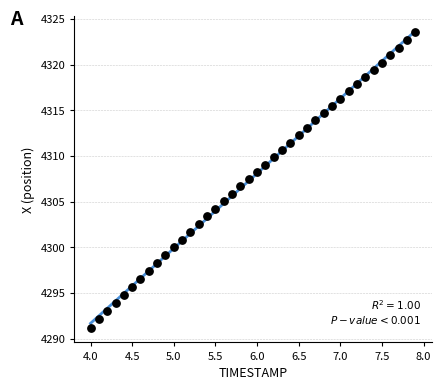

What is the range of X values (max minus min)?

3.9